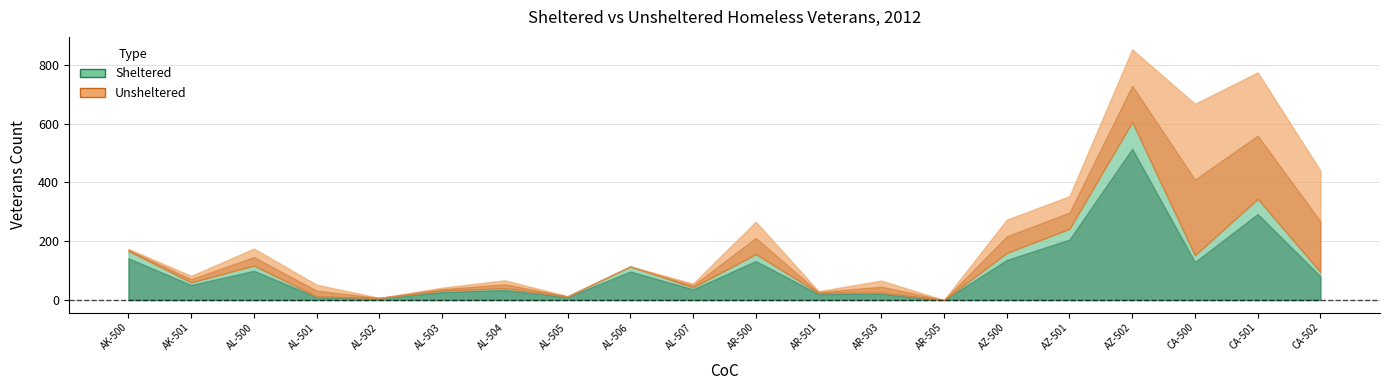

True or false: Unsheltered and Sheltered cross at least once.

True